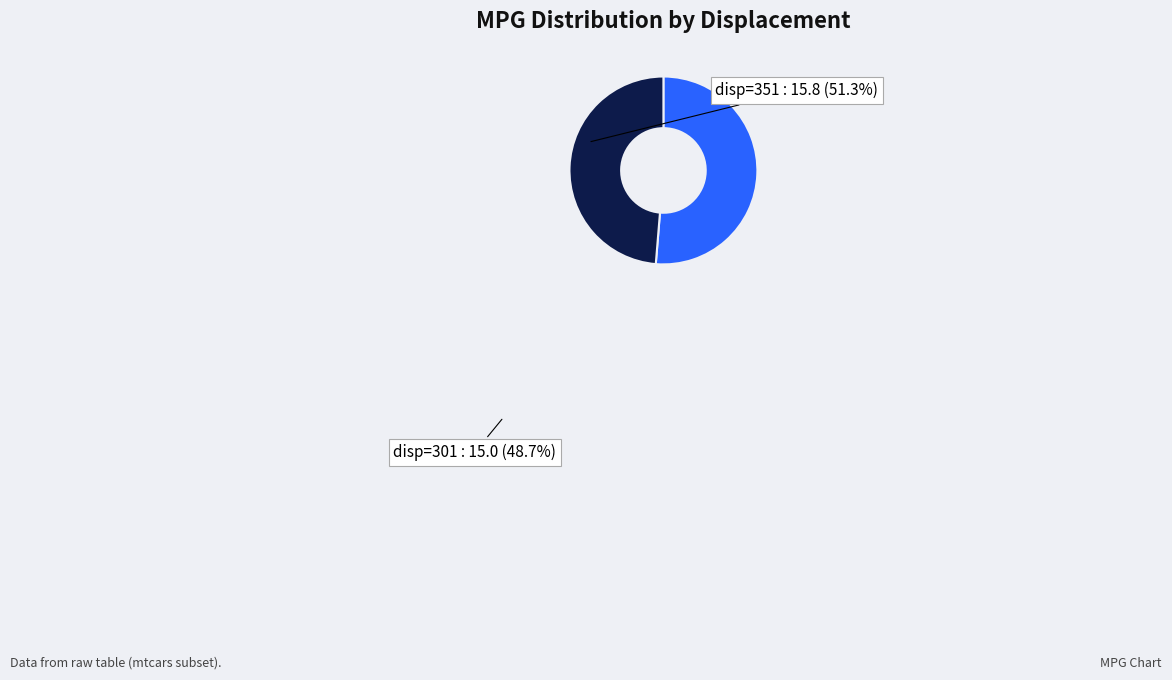

Which has a higher value, disp=351 or disp=301?

disp=351